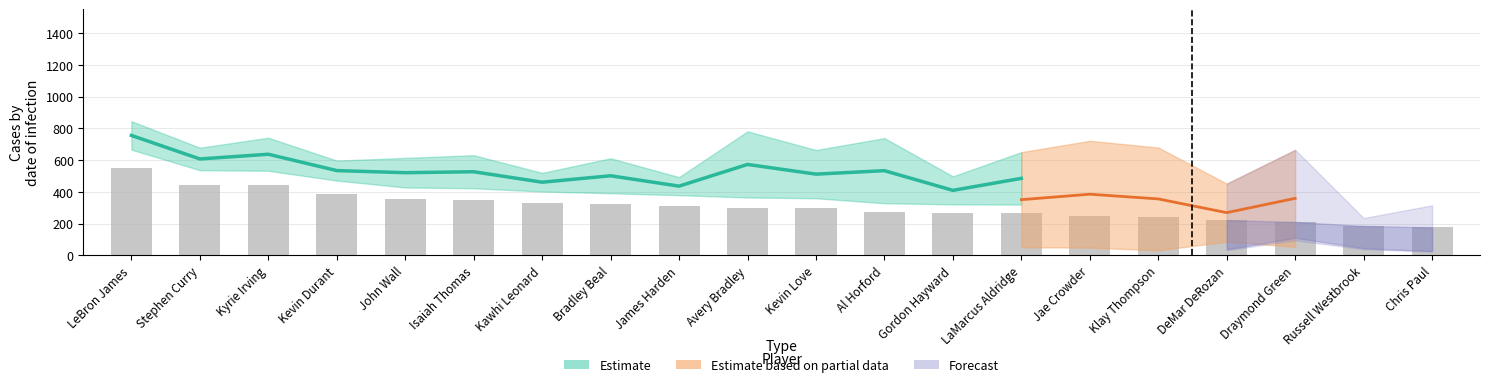

Reading left to right, extract all data points from this chart.

550	443	440	389	353	349	332	323	313	301	297	271	265	264	245	244	224	212	187	177